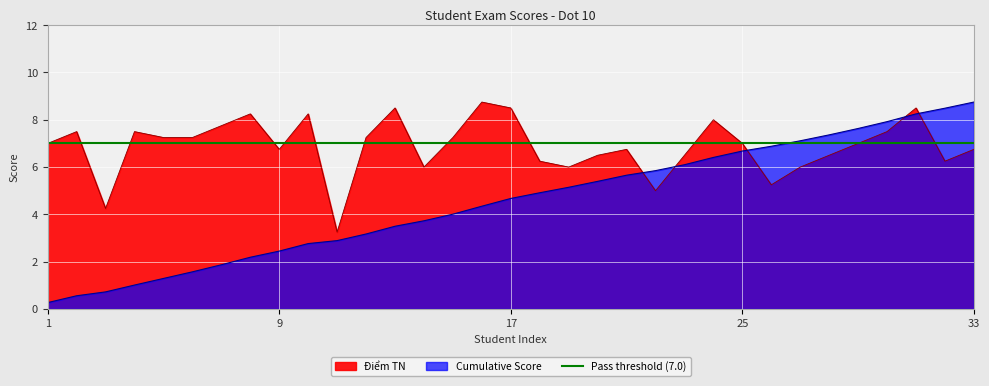

What is the lowest value of the Cumulative Score series?

0.3